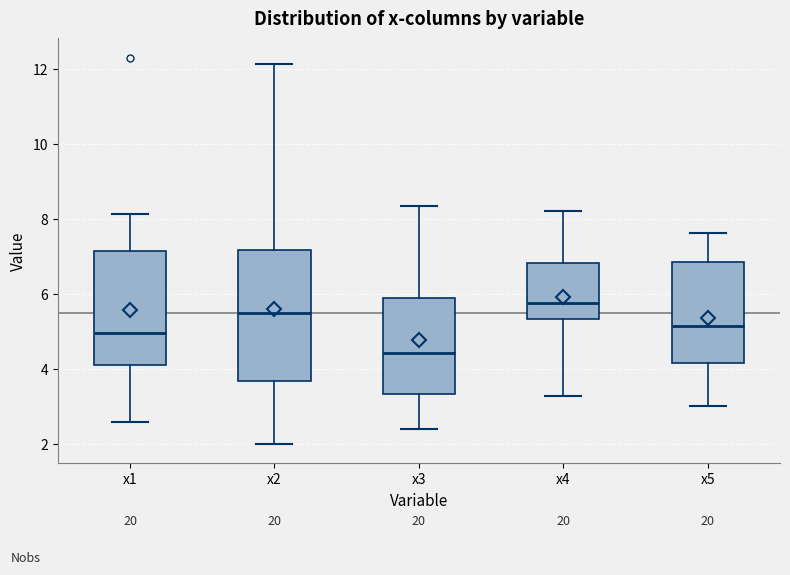

Reading left to right, read every box against the y-axis: the position of its median line, the range the box covers, and the ends of its whiskers. The values are not printed on the chart, so give them approximately, as read against the axis.

x1: median 5.0, box 4.2 to 7.2, whiskers 2.6 to 8.2
x2: median 5.4, box 3.6 to 7.2, whiskers 2.0 to 12.2
x3: median 4.4, box 3.4 to 5.8, whiskers 2.4 to 8.4
x4: median 5.8, box 5.4 to 6.8, whiskers 3.2 to 8.2
x5: median 5.2, box 4.2 to 6.8, whiskers 3.0 to 7.6